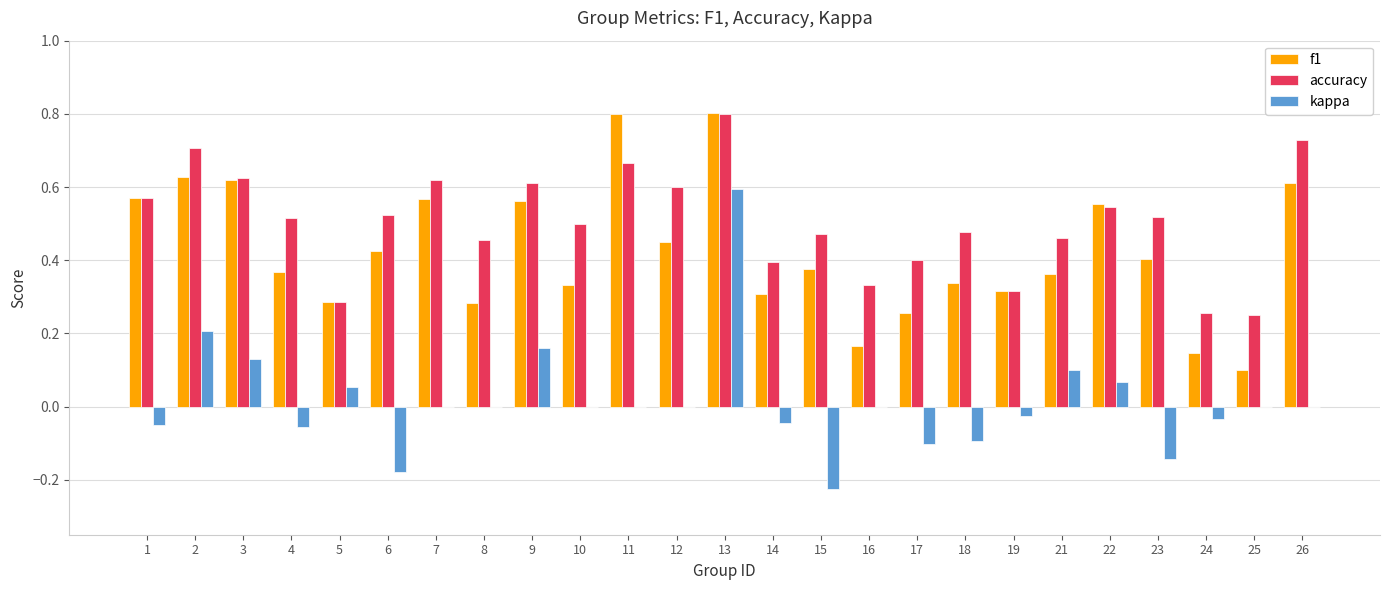

At which category is the sum across all series the highest?

13